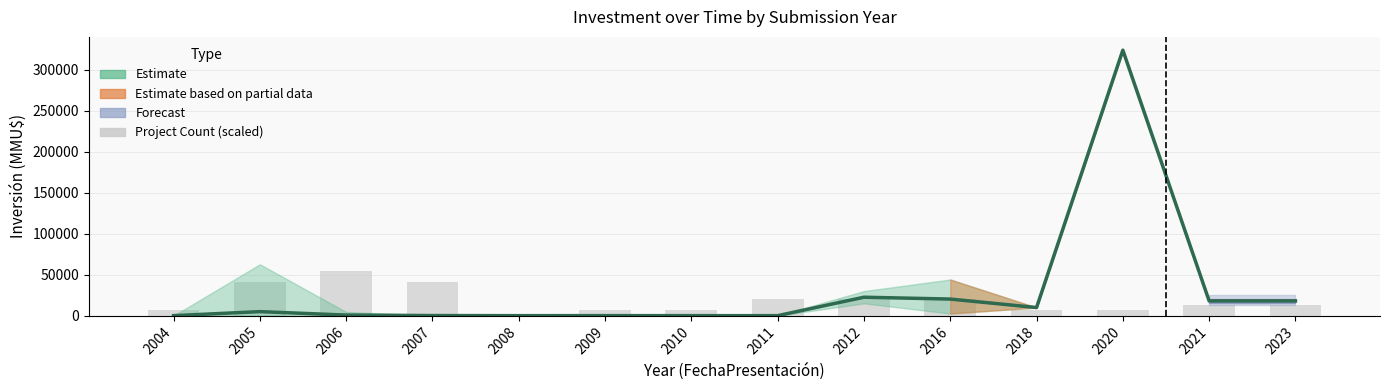

How many bars are there in total?

14